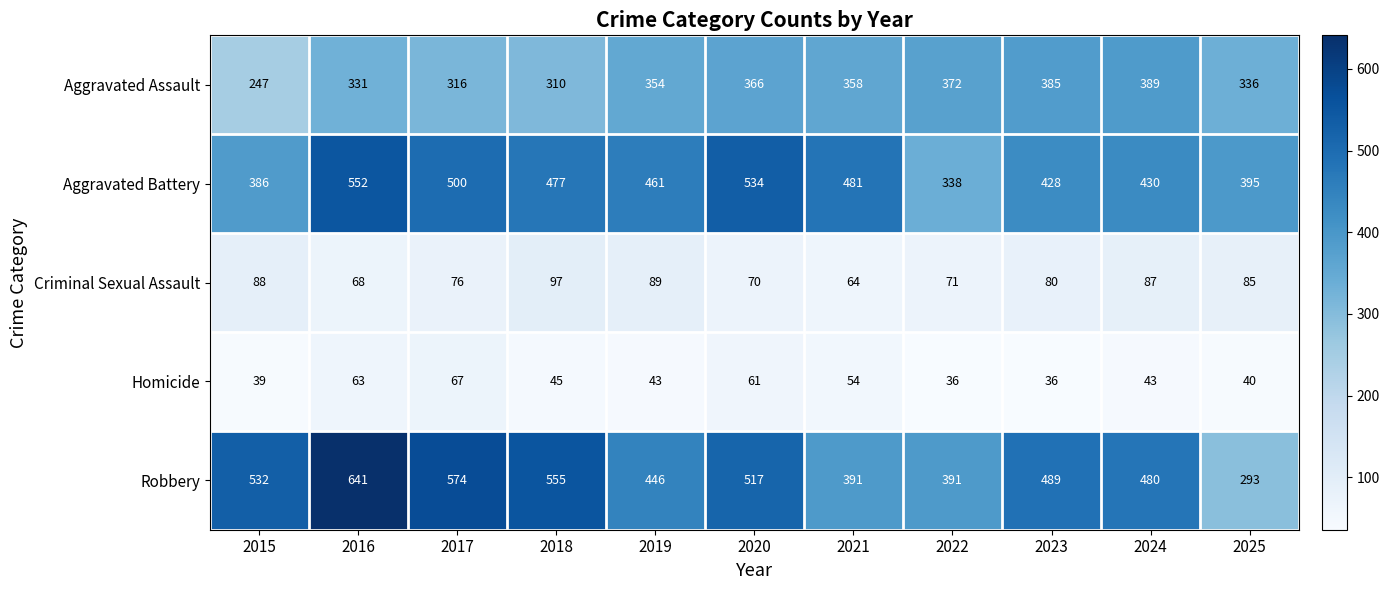

Which label corresponds to the largest value in the chart?

2016